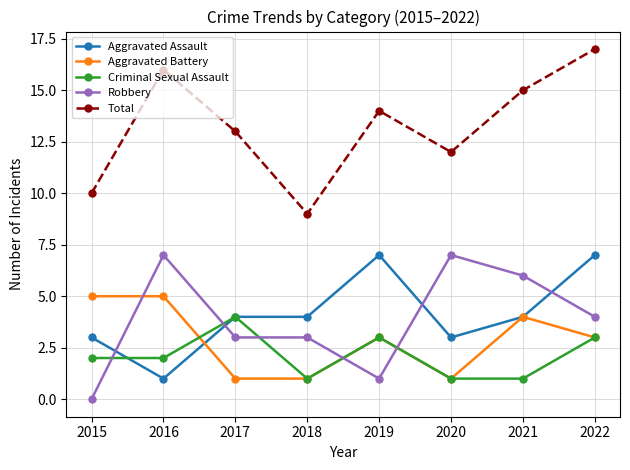

Where is the first local maximum for Criminal Sexual Assault?

2017